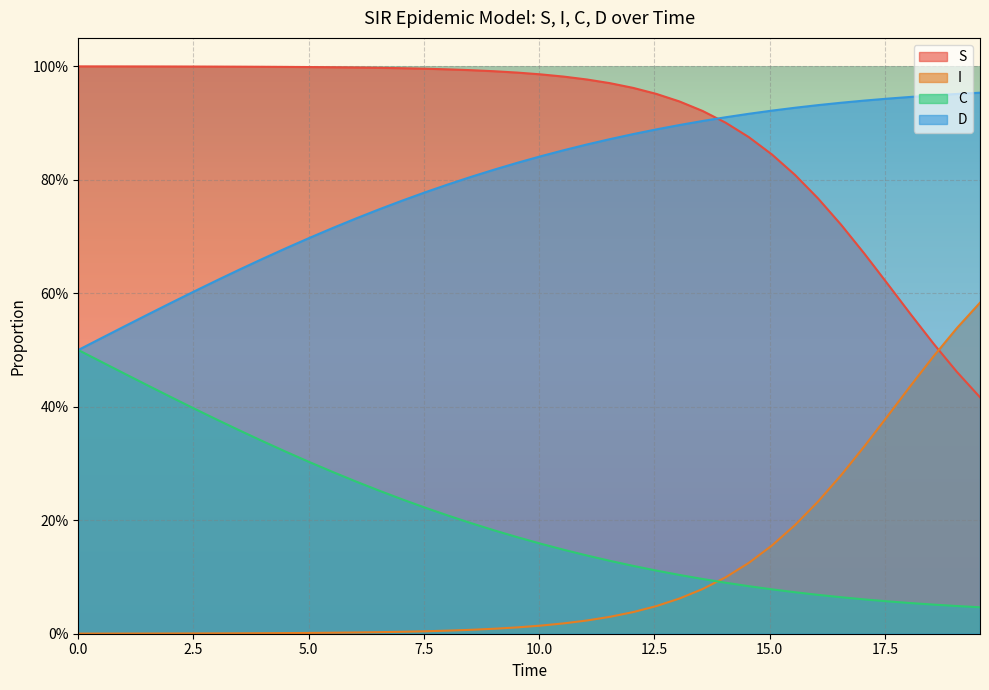

What is the maximum value shown in the chart?

1.0